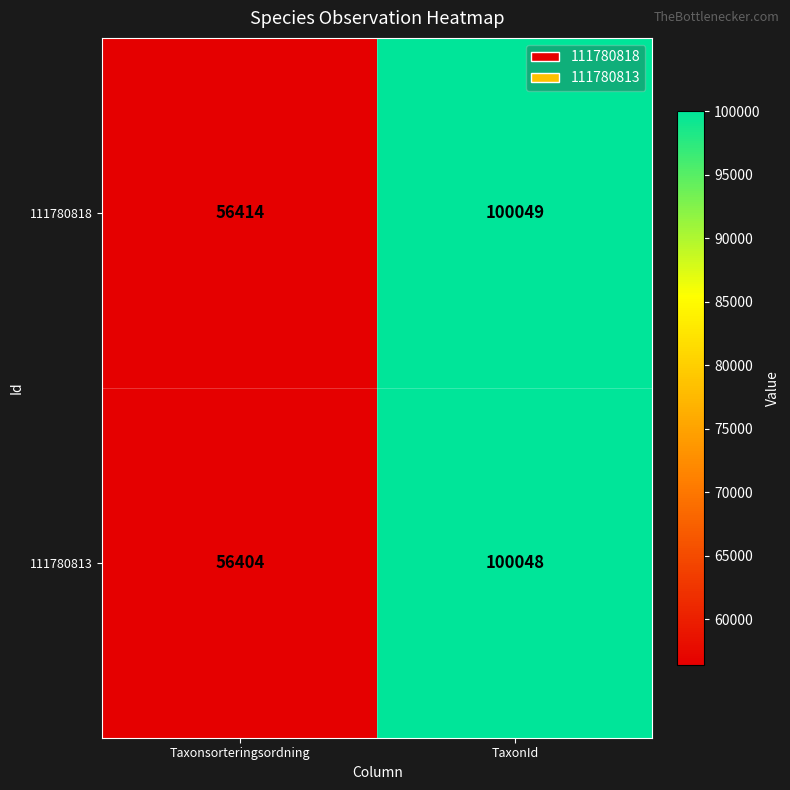

What is the spread (max minus min) of values at TaxonId?

1